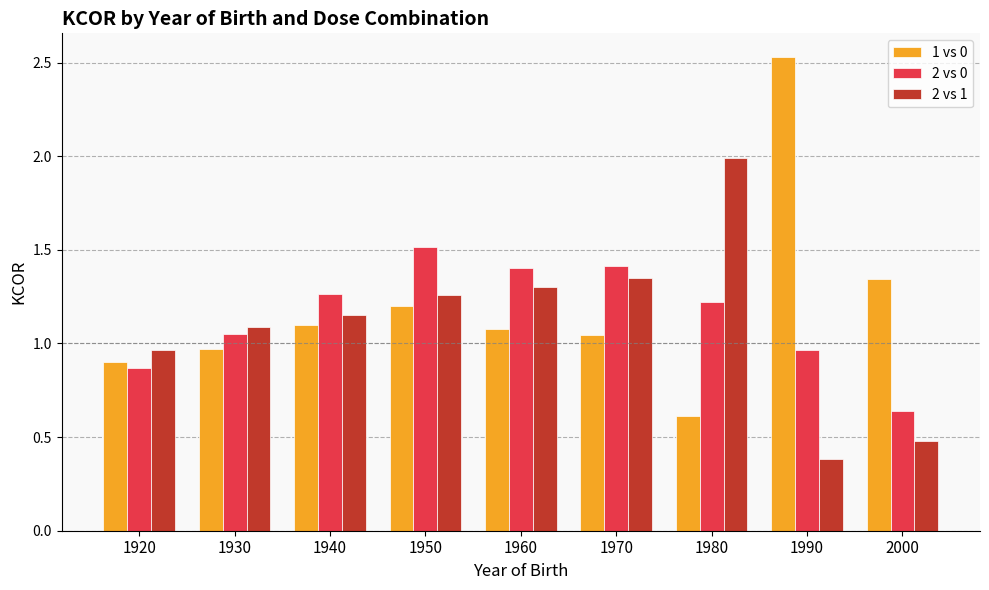

What is the minimum value for 2 vs 1?

0.4